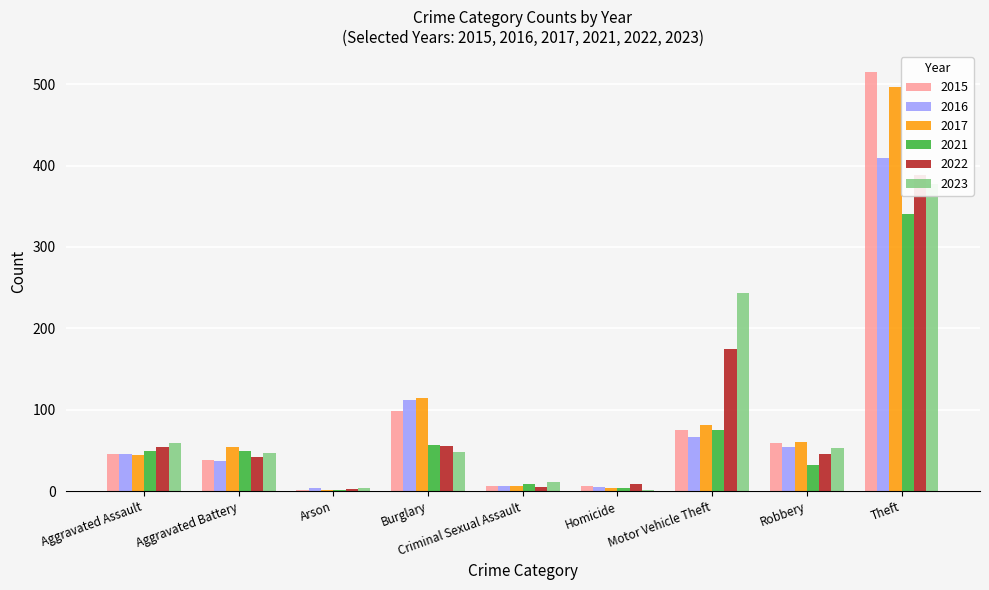

Between Robbery and Motor Vehicle Theft, which is larger?

Motor Vehicle Theft